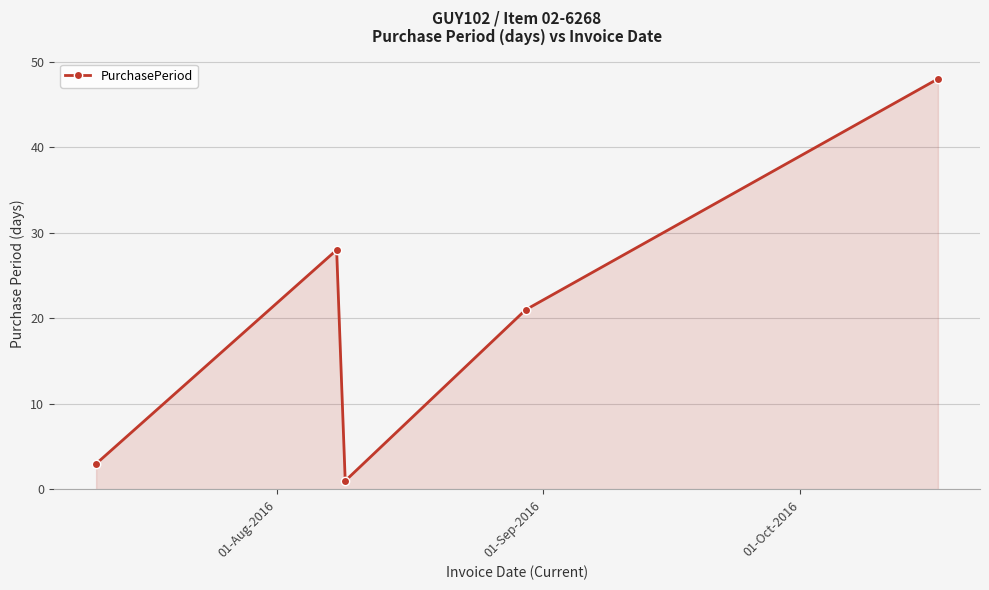

What is the value of the 5th point from the left?

48